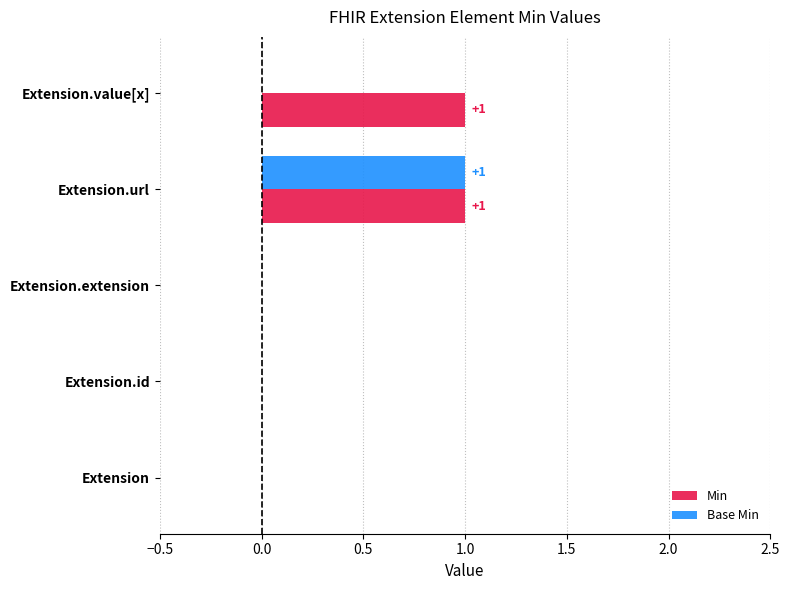

True or false: Min has a value of -1 at Extension.id.

False